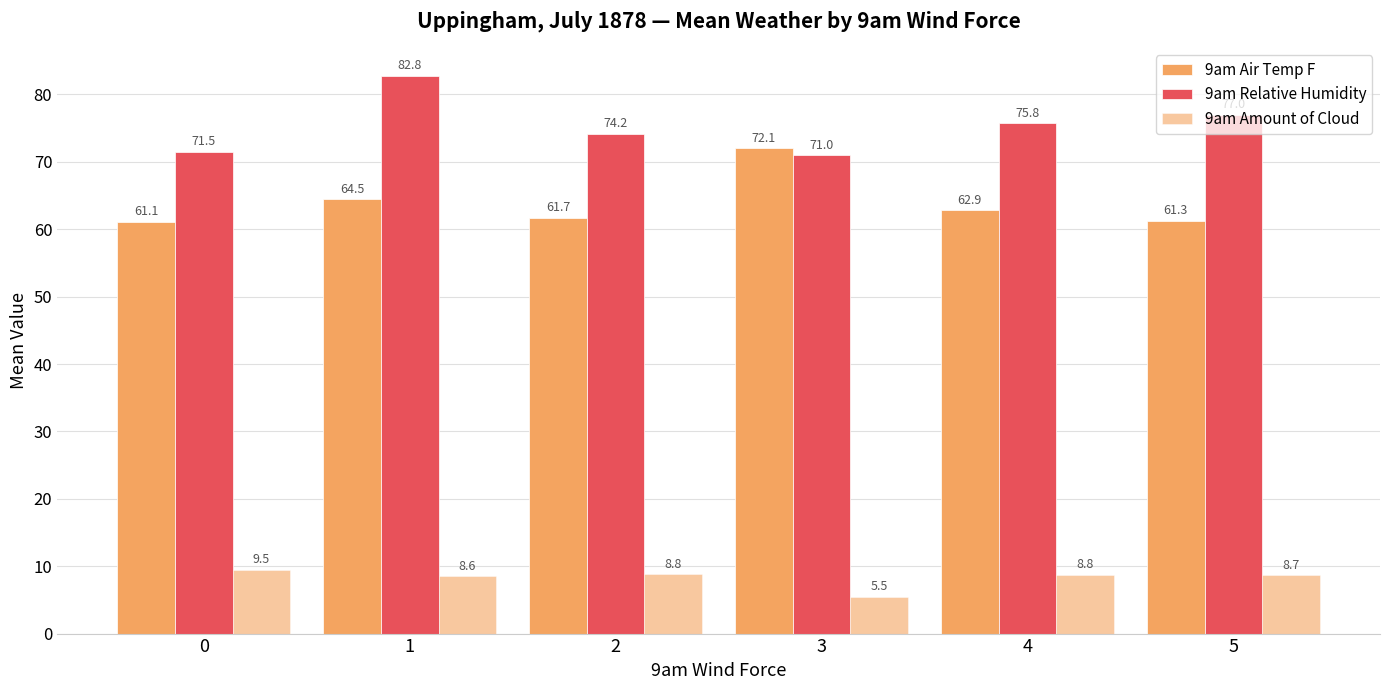

Reading left to right, transcribe all the data shown in this chart.

9am Air Temp F: 0=61.1	1=64.5	2=61.7	3=72.1	4=62.9	5=61.3
9am Relative Humidity: 0=71.5	1=82.8	2=74.2	3=71.0	4=75.8	5=77.0
9am Amount of Cloud: 0=9.5	1=8.6	2=8.8	3=5.5	4=8.8	5=8.7